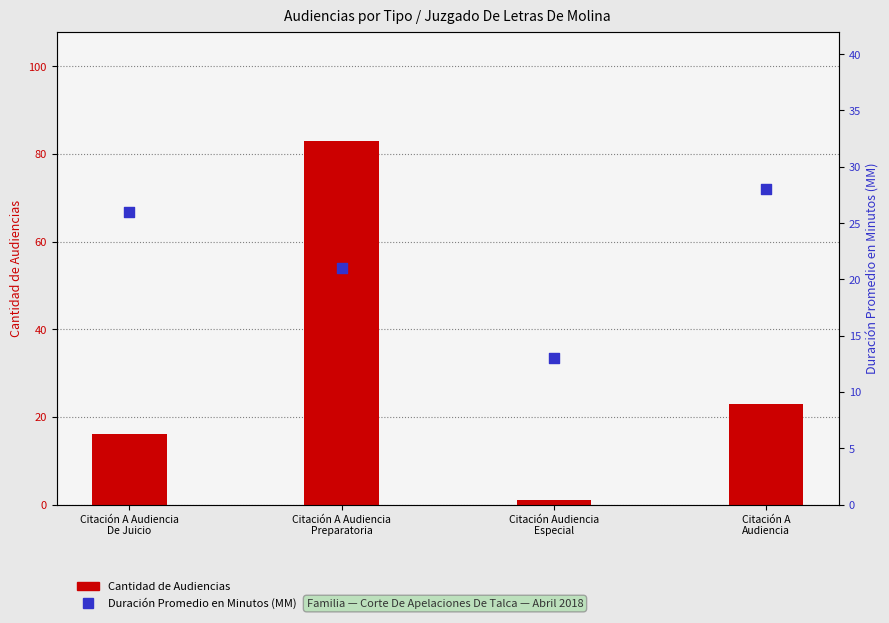

At which category is the sum across all series the highest?

Citación A Audiencia
Preparatoria